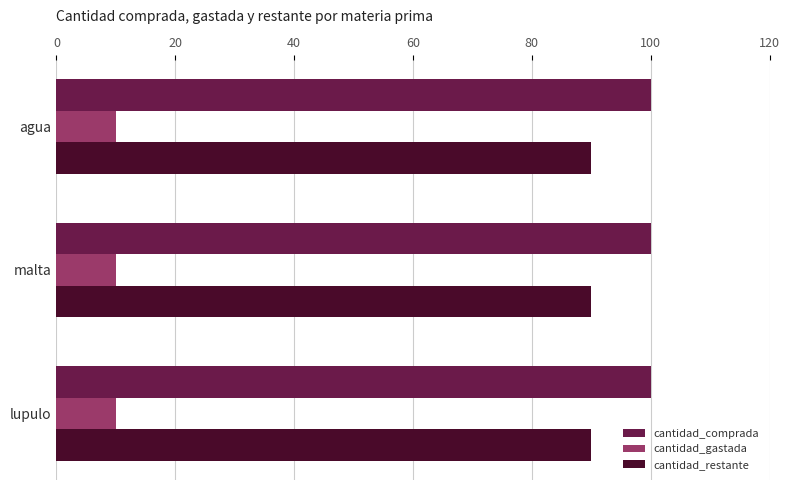

True or false: cantidad_comprada has a value of 170 at agua.

False